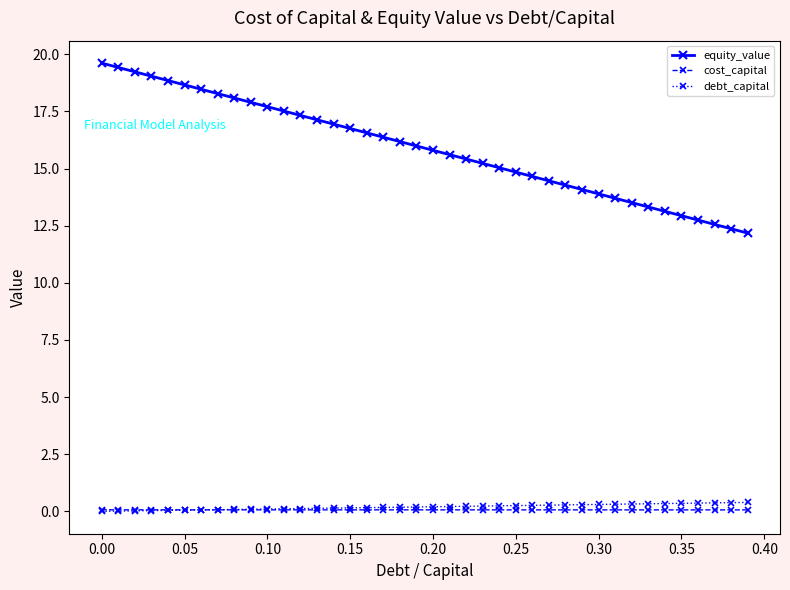

Which series has the largest range (max minus min)?

equity_value